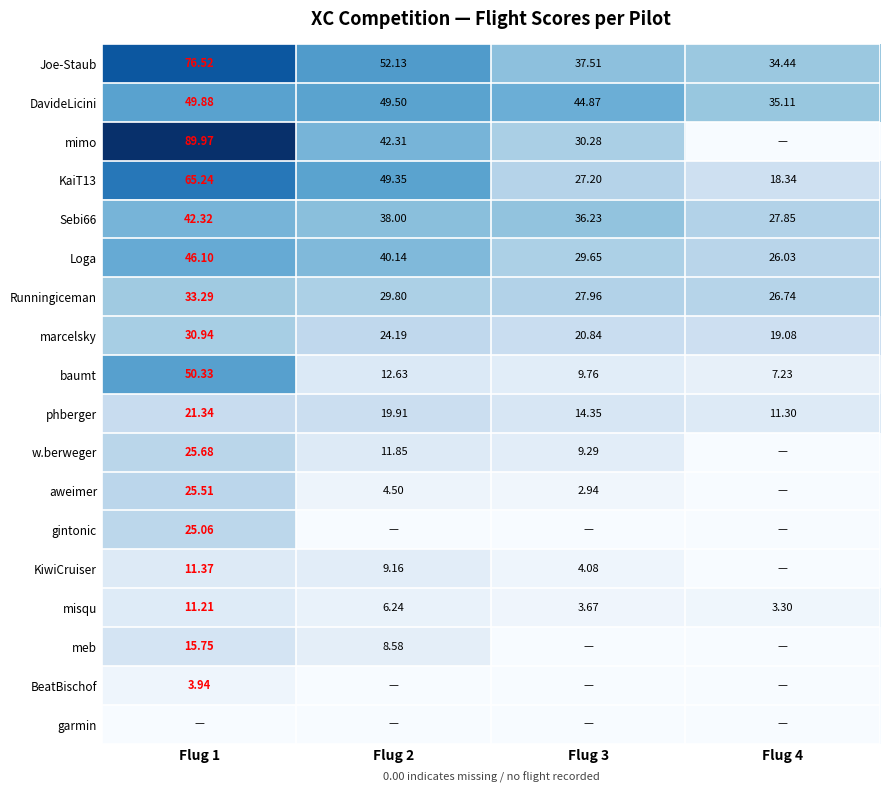

Is the value of Sebi66 at Flug 3 greater than the value of KiwiCruiser at Flug 1?

Yes